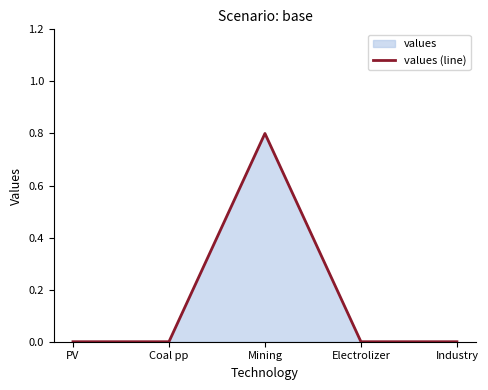

List the labels in order of value, smallest first.

PV, Coal pp, Electrolizer, Industry, Mining